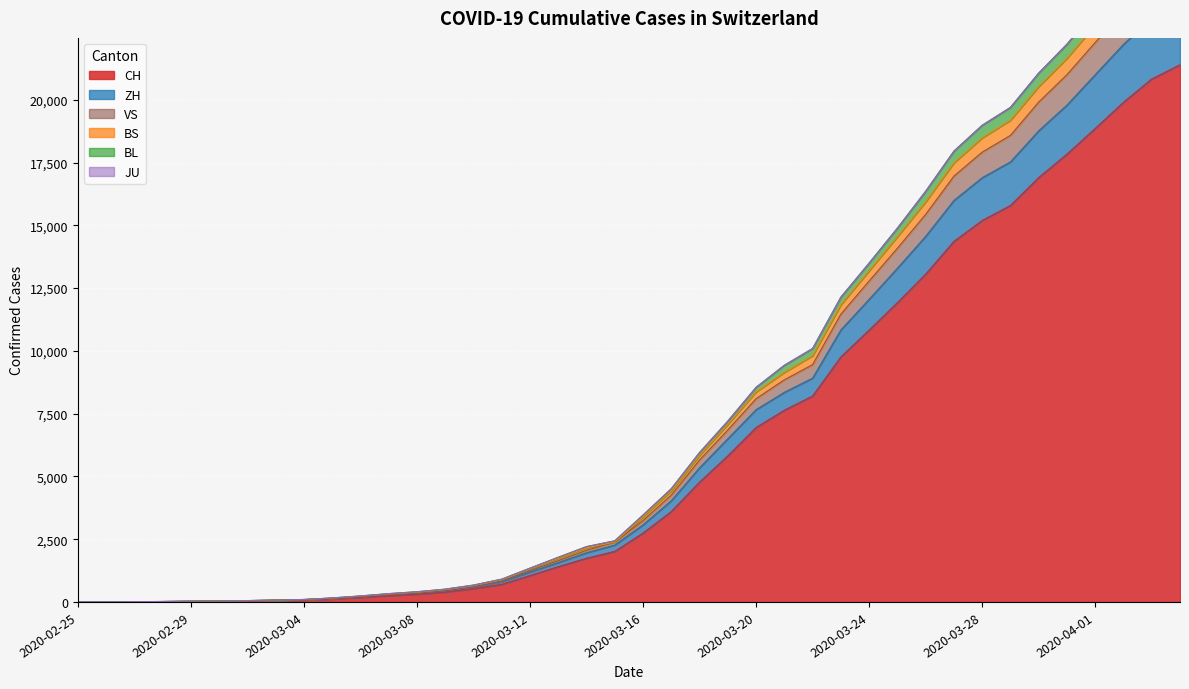

True or false: CH and VS intersect in this chart.

False